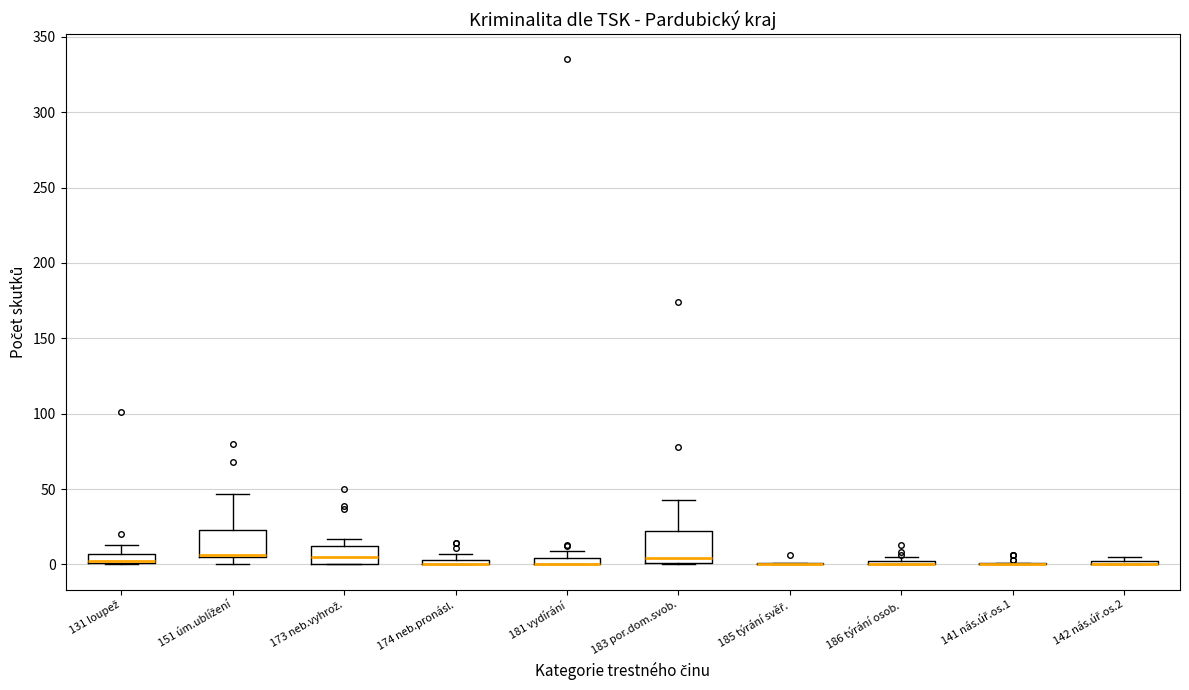

Where is the lower edge of the box for 181 vydírání on the y-axis? The values are not printed on the chart, so give them approximately, as read against the axis.

0